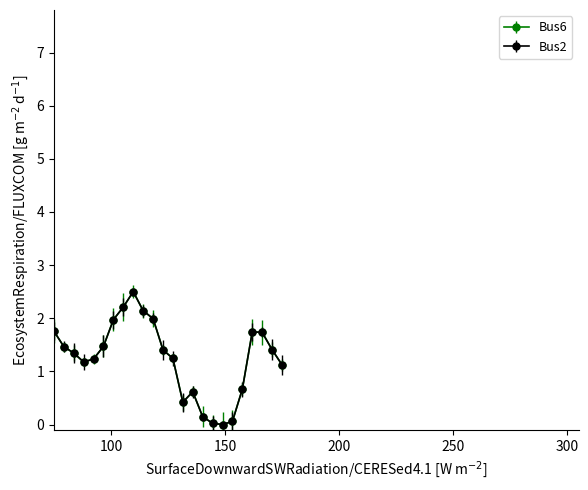

Does the chart have visible grid lines?

No